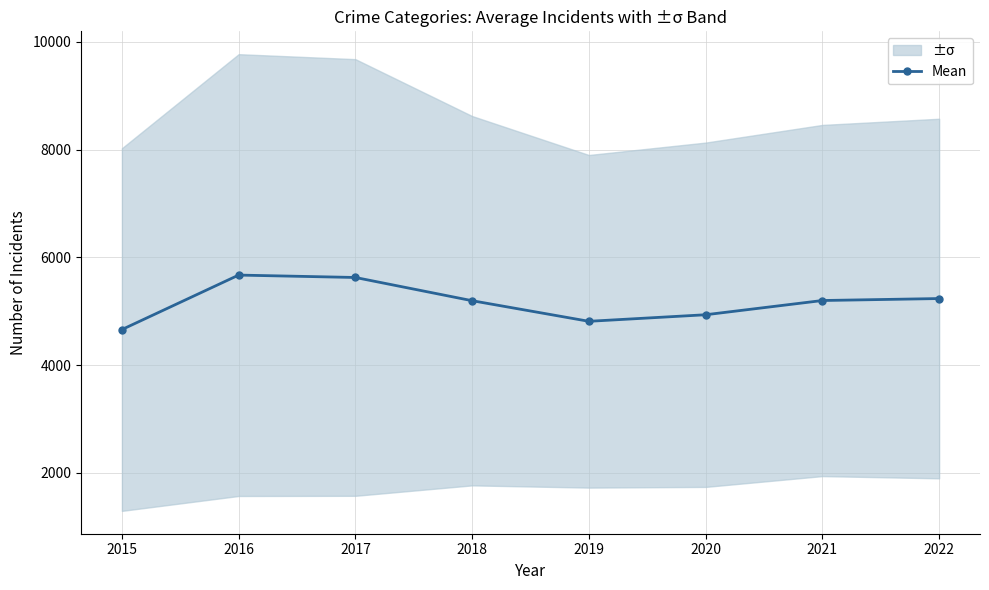

Which has a higher value, 2022 or 2015?

2022